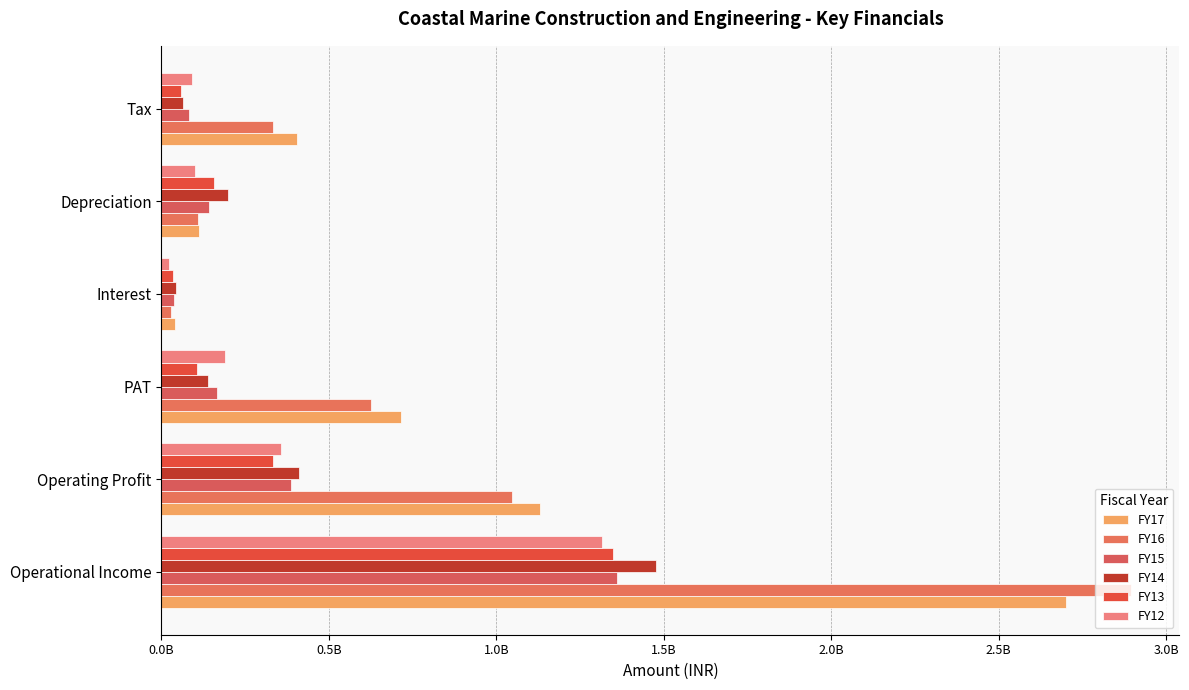

Which series has the largest total across all categories?

FY17